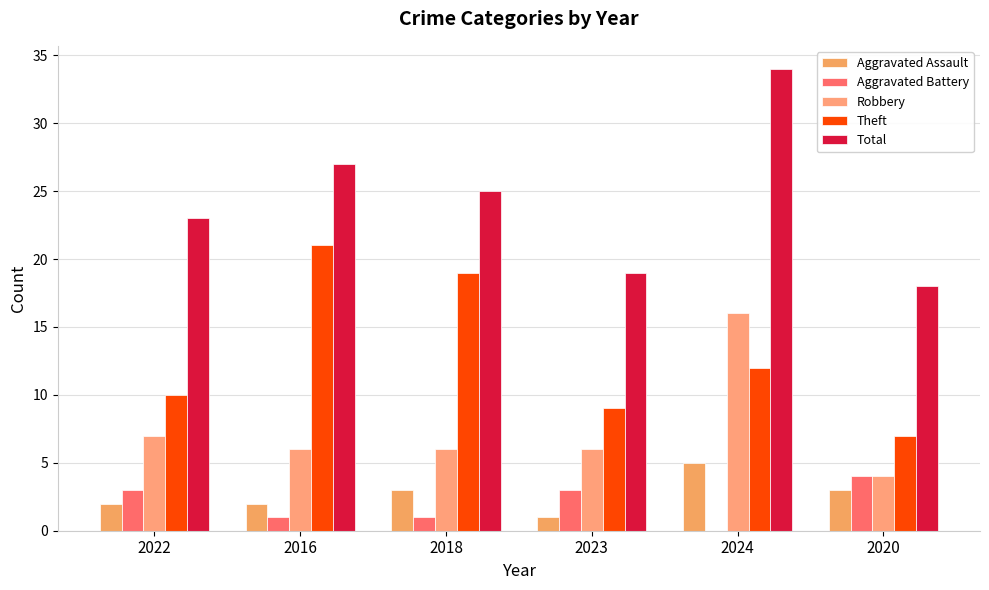

At which label does Total reach its peak?

2024